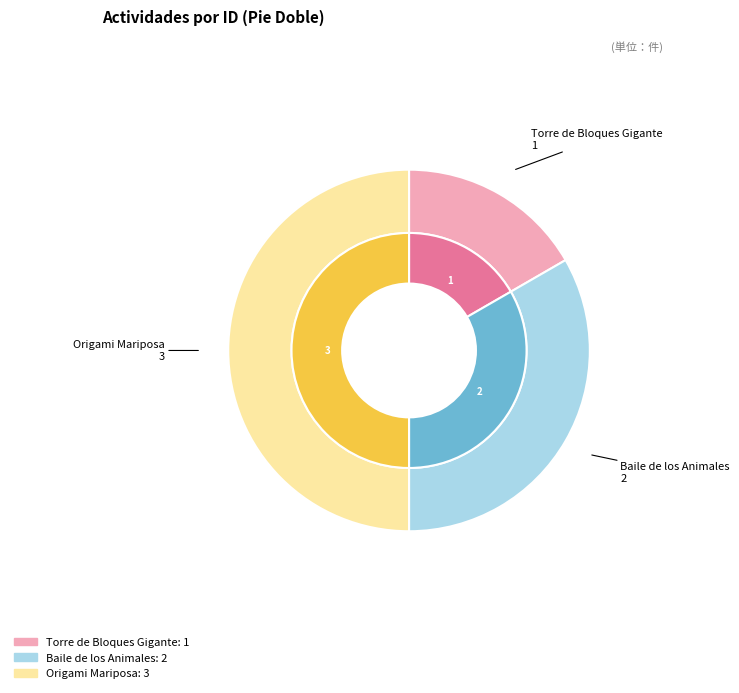

The Torre de Bloques Gigante slice represents 17% of the pie. True or false?

True